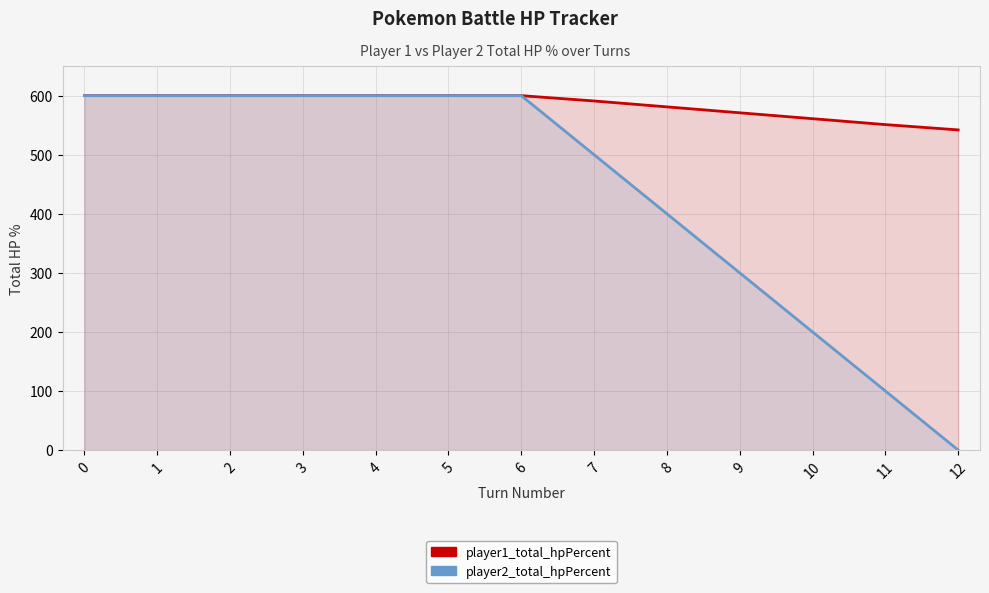

What are all the series names shown in the legend?

player1_total_hpPercent, player2_total_hpPercent